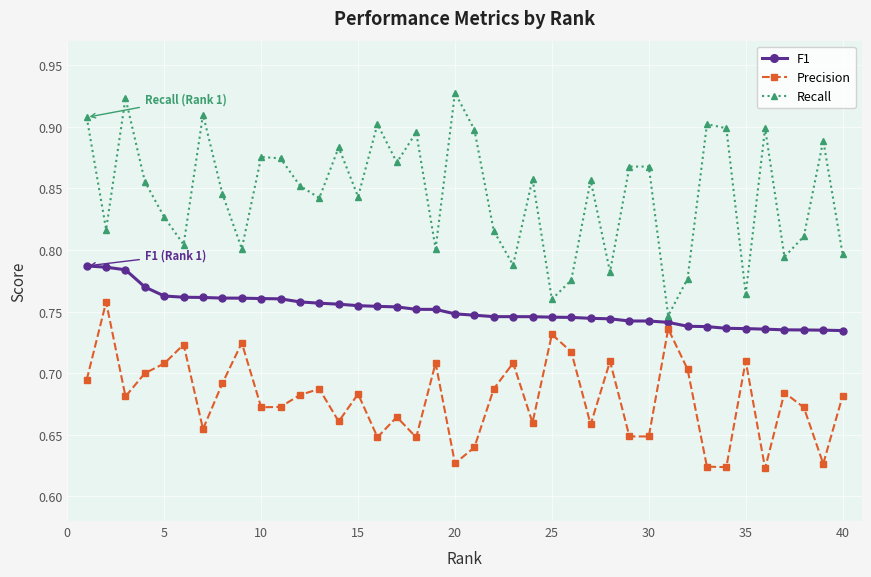

At how many categories does at least one series exceed 0?

40